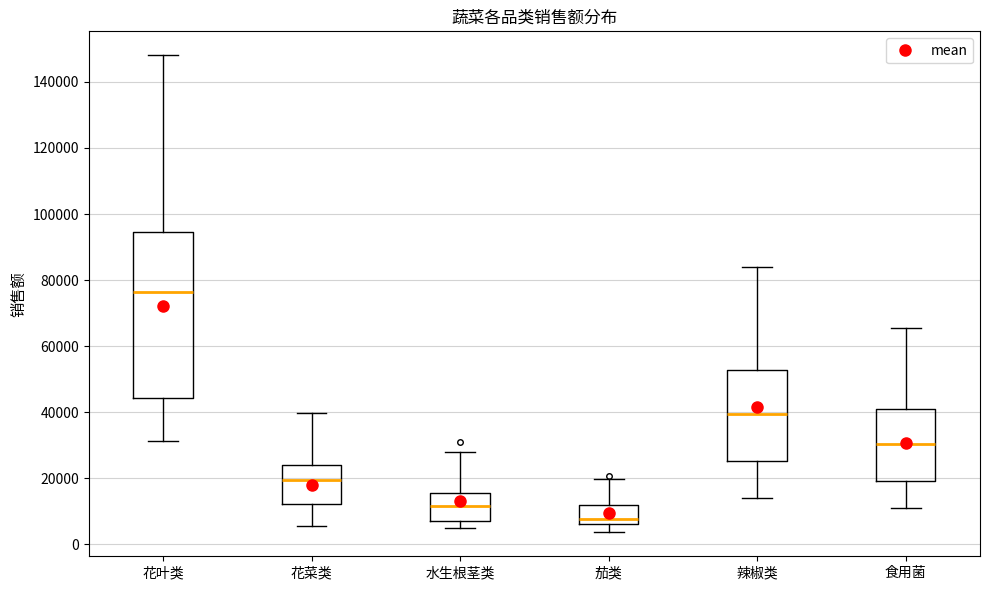

Where does the median line of the box for 茄类 sit on the y-axis? The values are not printed on the chart, so give them approximately, as read against the axis.

8000